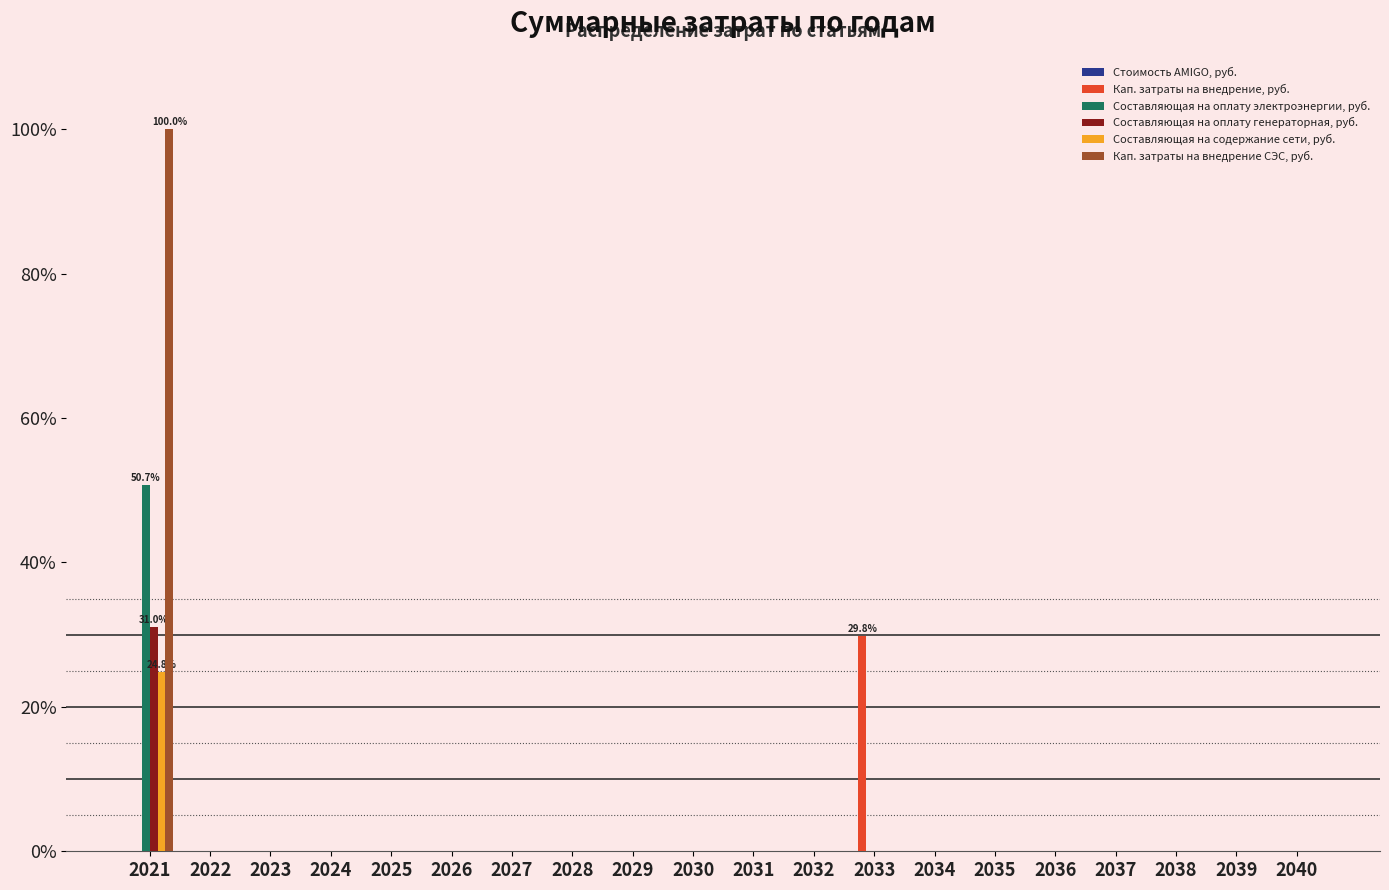

The Составляющая на оплату генераторная, руб. series shows 0.0 at 2029. True or false?

True